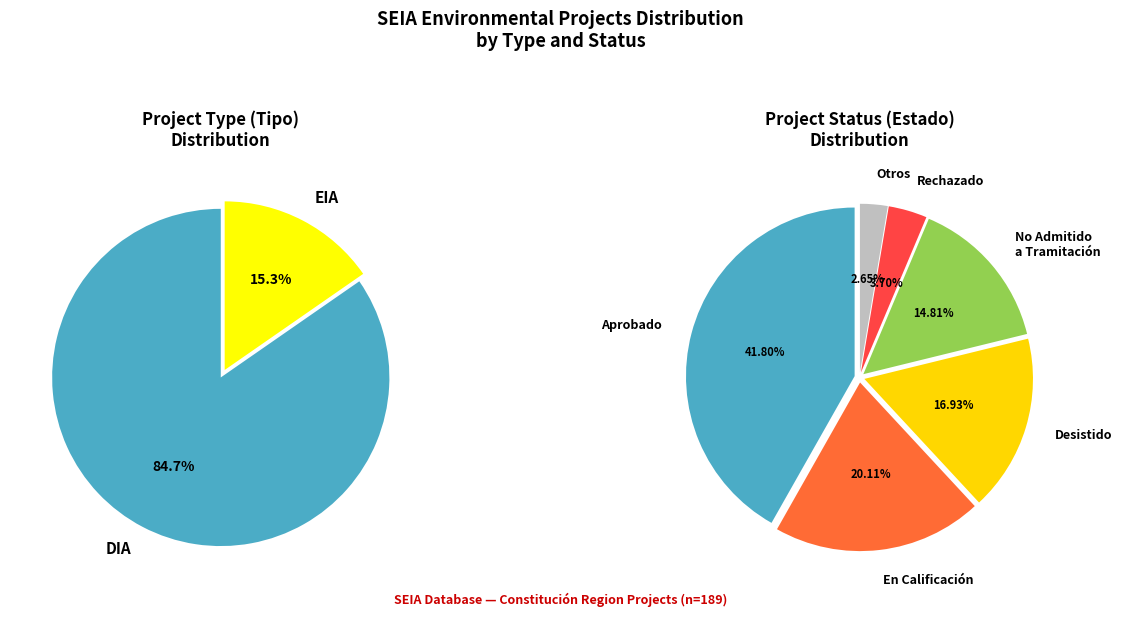

To the nearest percent, what percentage of the pie is DIA?

85%